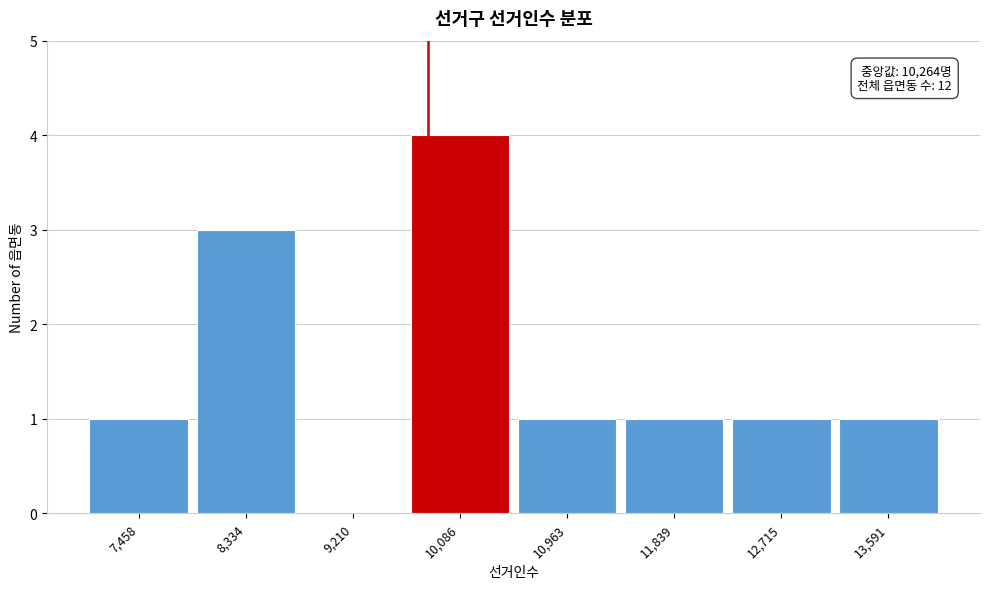

Reading left to right, extract all data points from this chart.

7,458=1	8,334=3	9,210=0	10,086=4	10,963=1	11,839=1	12,715=1	13,591=1